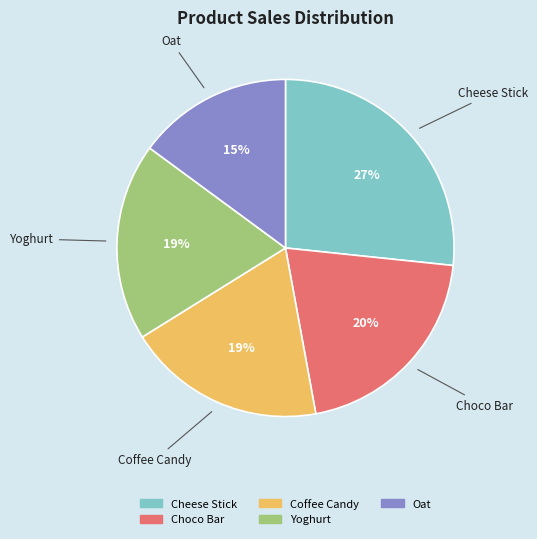

Is Oat the majority of the pie?

No